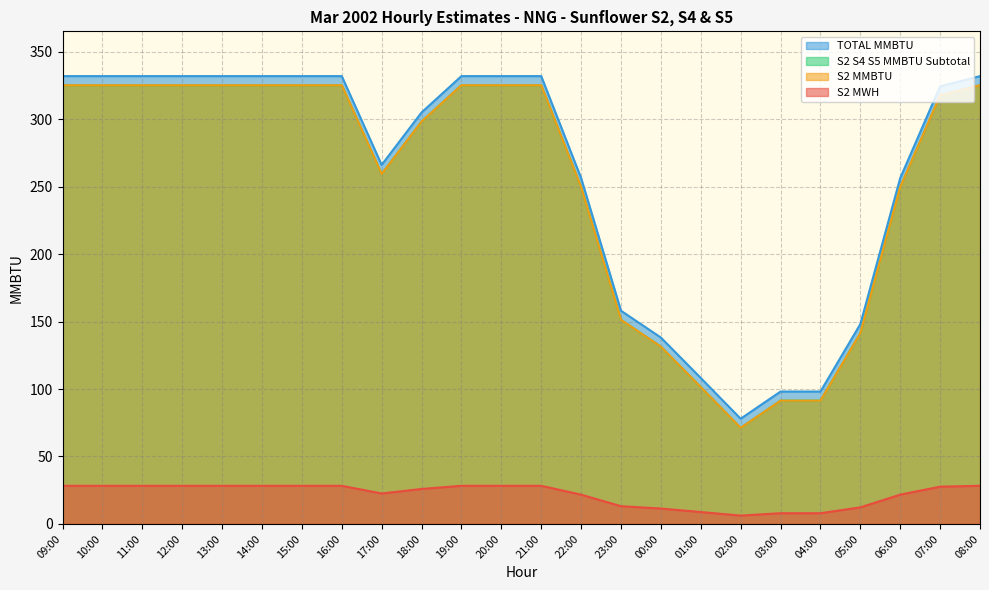

Does the chart display data point markers on the line(s)?

No